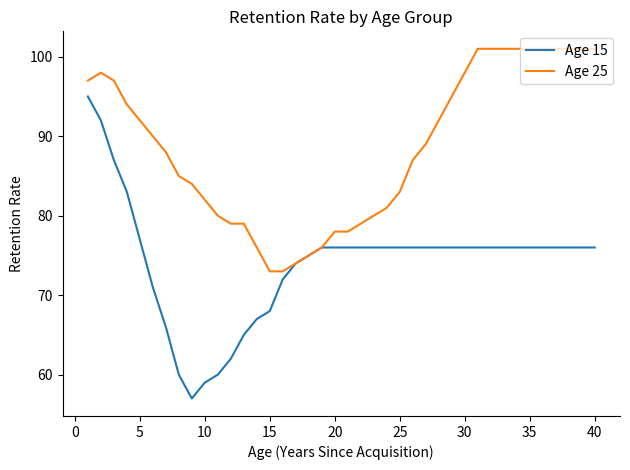

In Age 15, how many points are lower than both neighbors (excluding endpoints)?

1